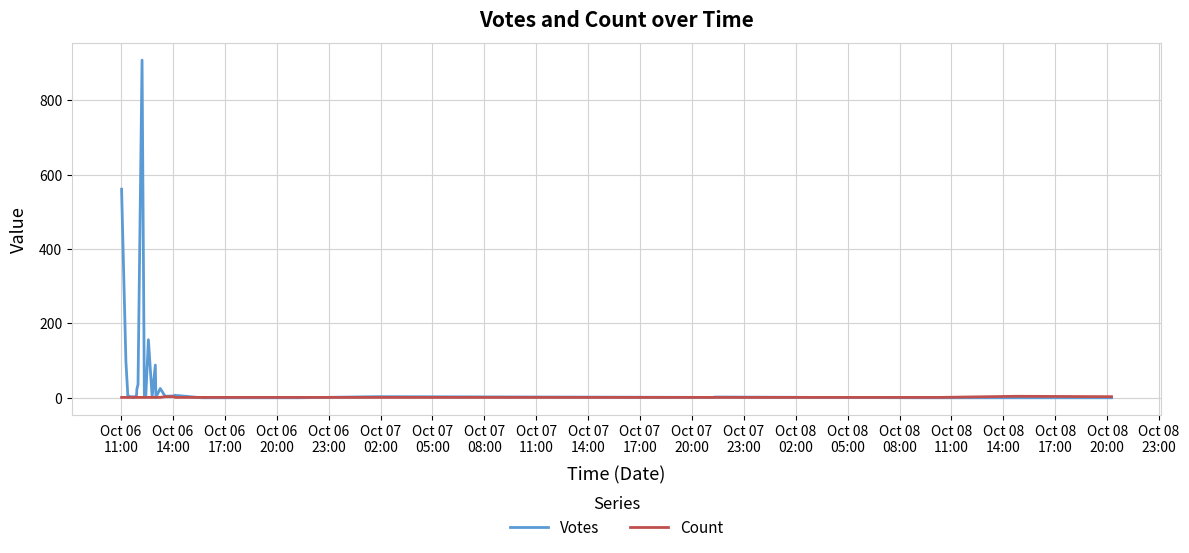

Which series has the largest total across all categories?

Votes